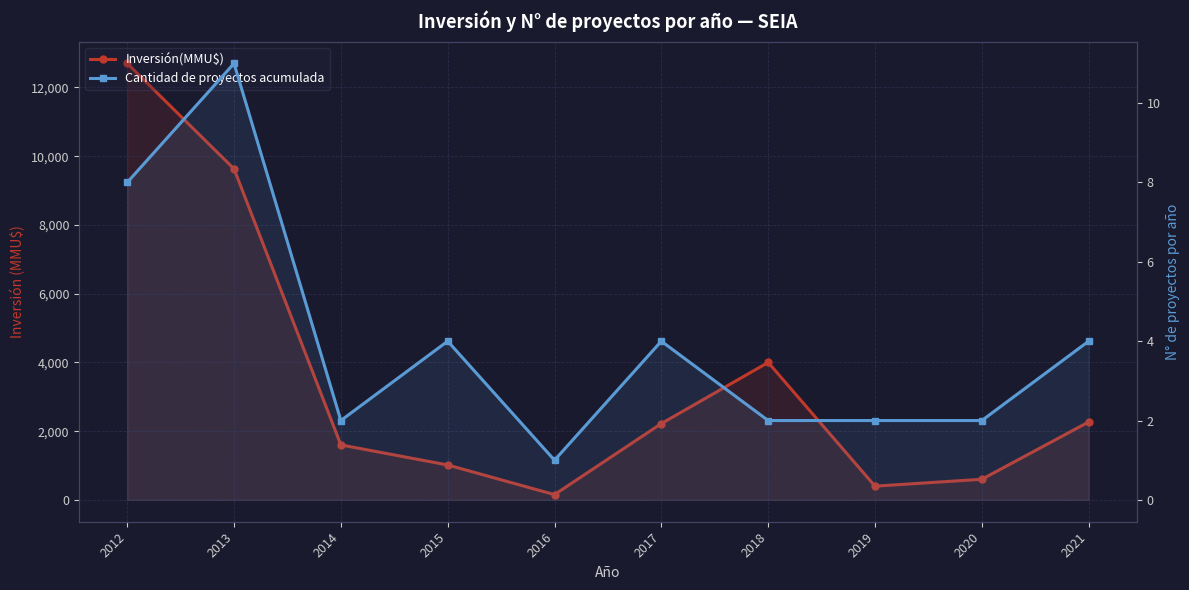

Does the chart have visible grid lines?

Yes